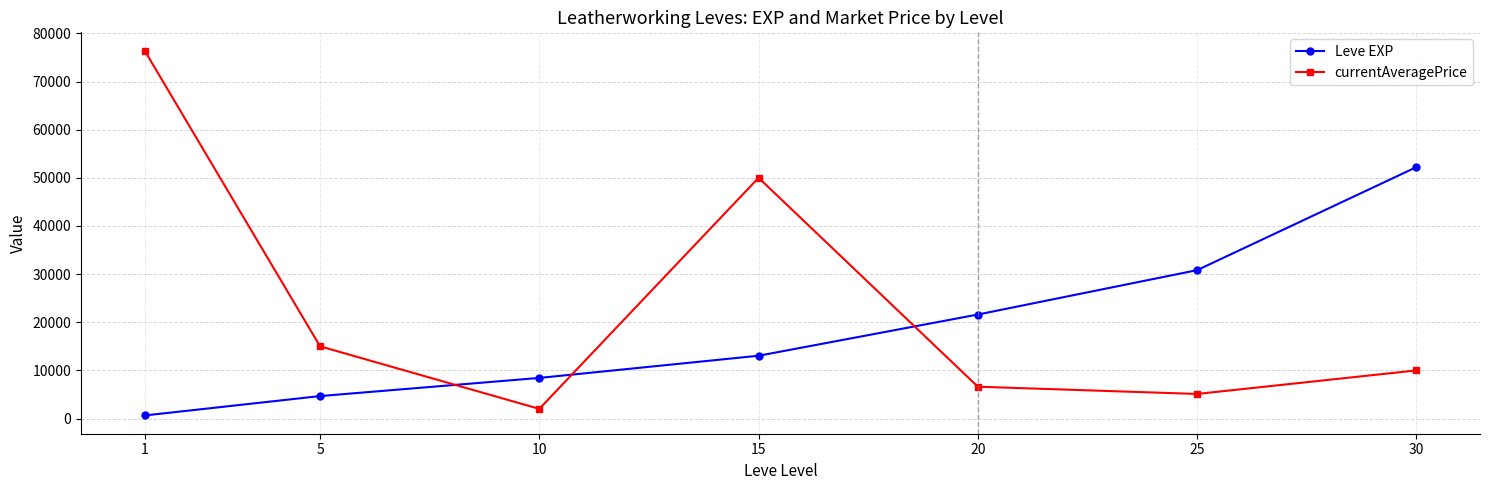

What is the spread (max minus min) of values at 1?

75797.6